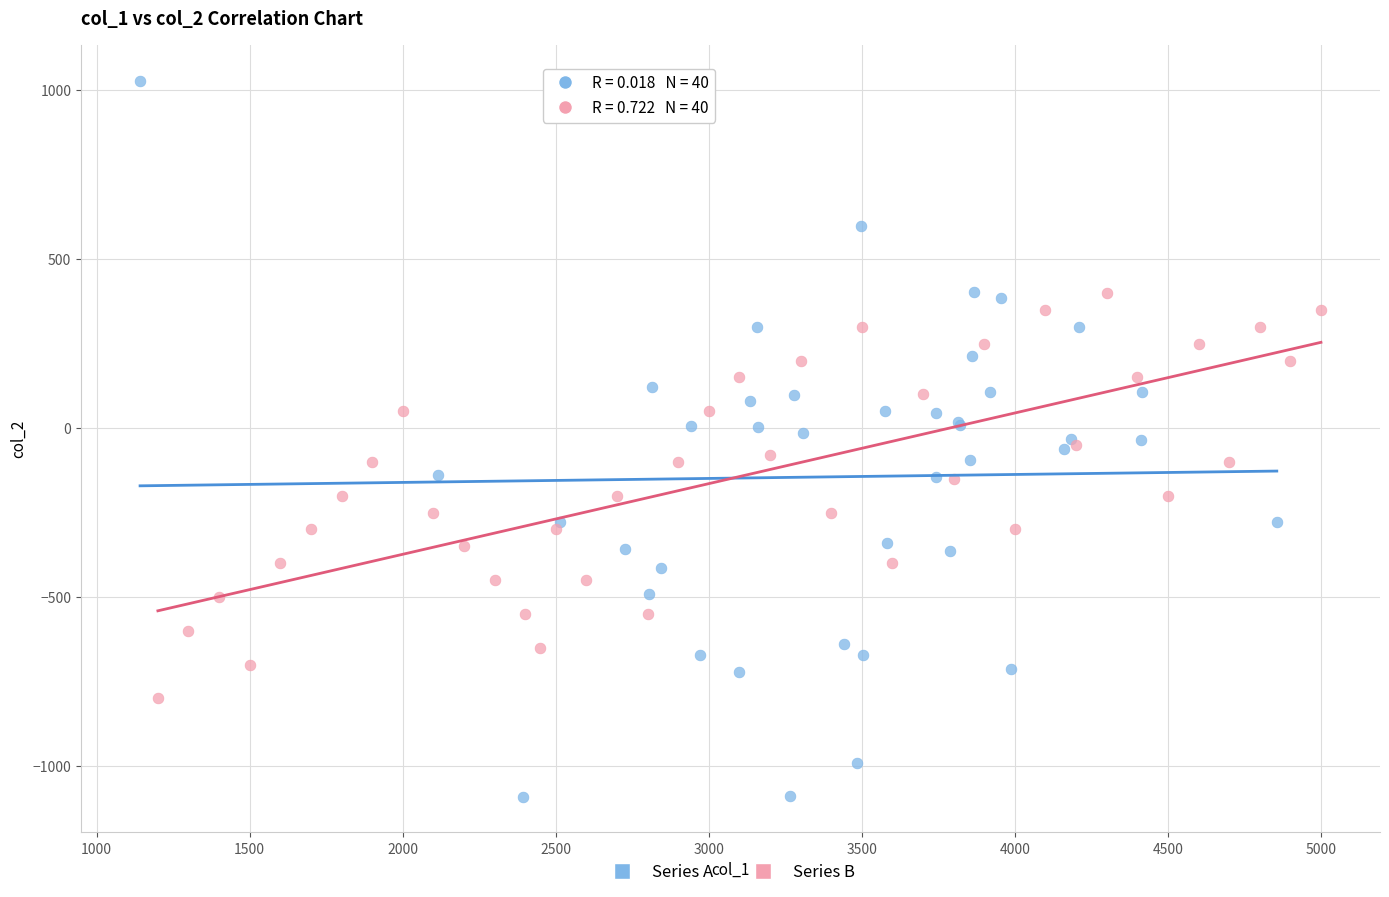

Which series contains the highest Y value?

Series A